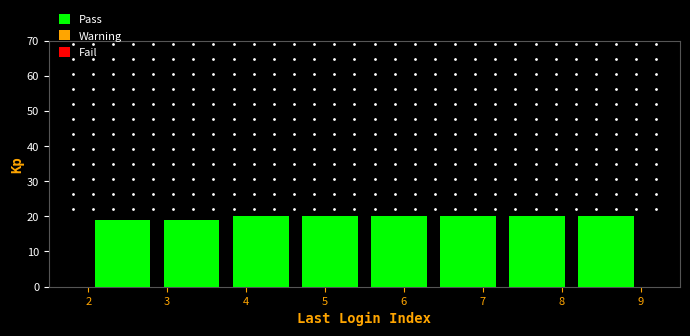

Reading left to right, list every bar in this chart as the range it spans on the x-axis followed by its height. Neither the bar edges nor the heights are printed on the chart, so give them approximately, as read against the axes.

2.0 to 2.9: 19
2.9 to 3.8: 19
3.8 to 4.6: 20
4.6 to 5.5: 20
5.5 to 6.4: 20
6.4 to 7.3: 20
7.3 to 8.1: 20
8.1 to 9.0: 20